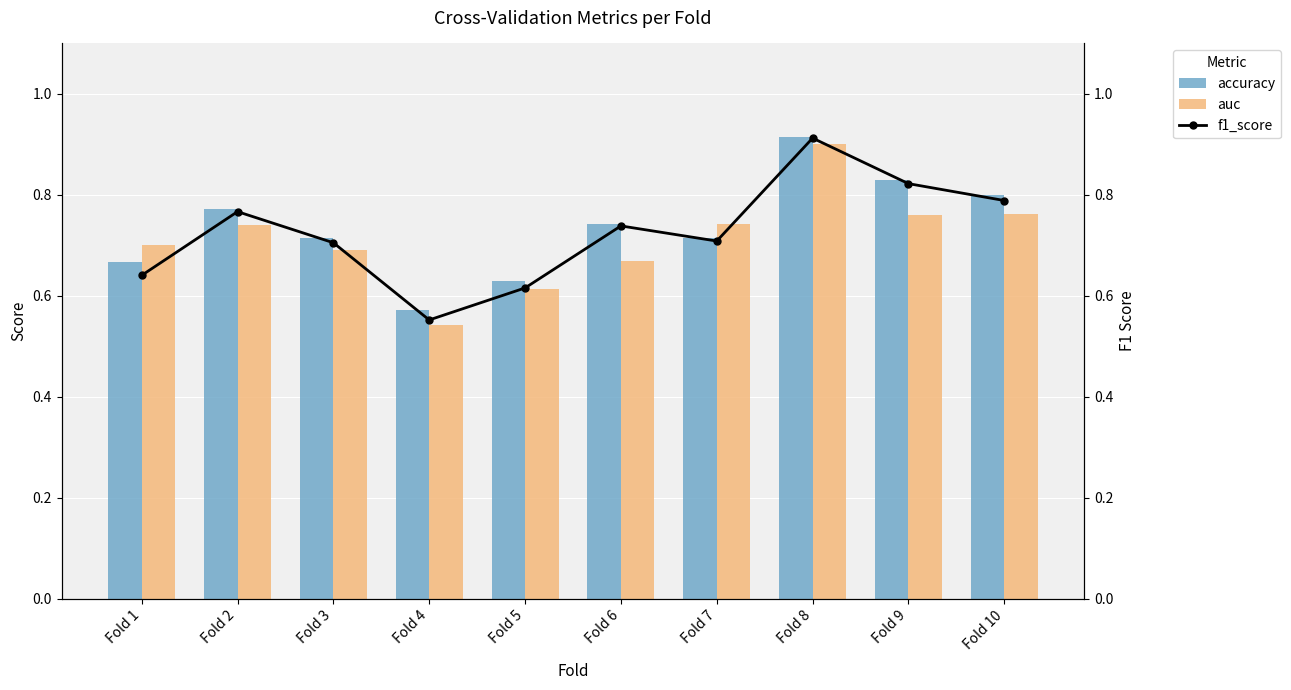

At which label does f1_score reach its peak?

Fold 8